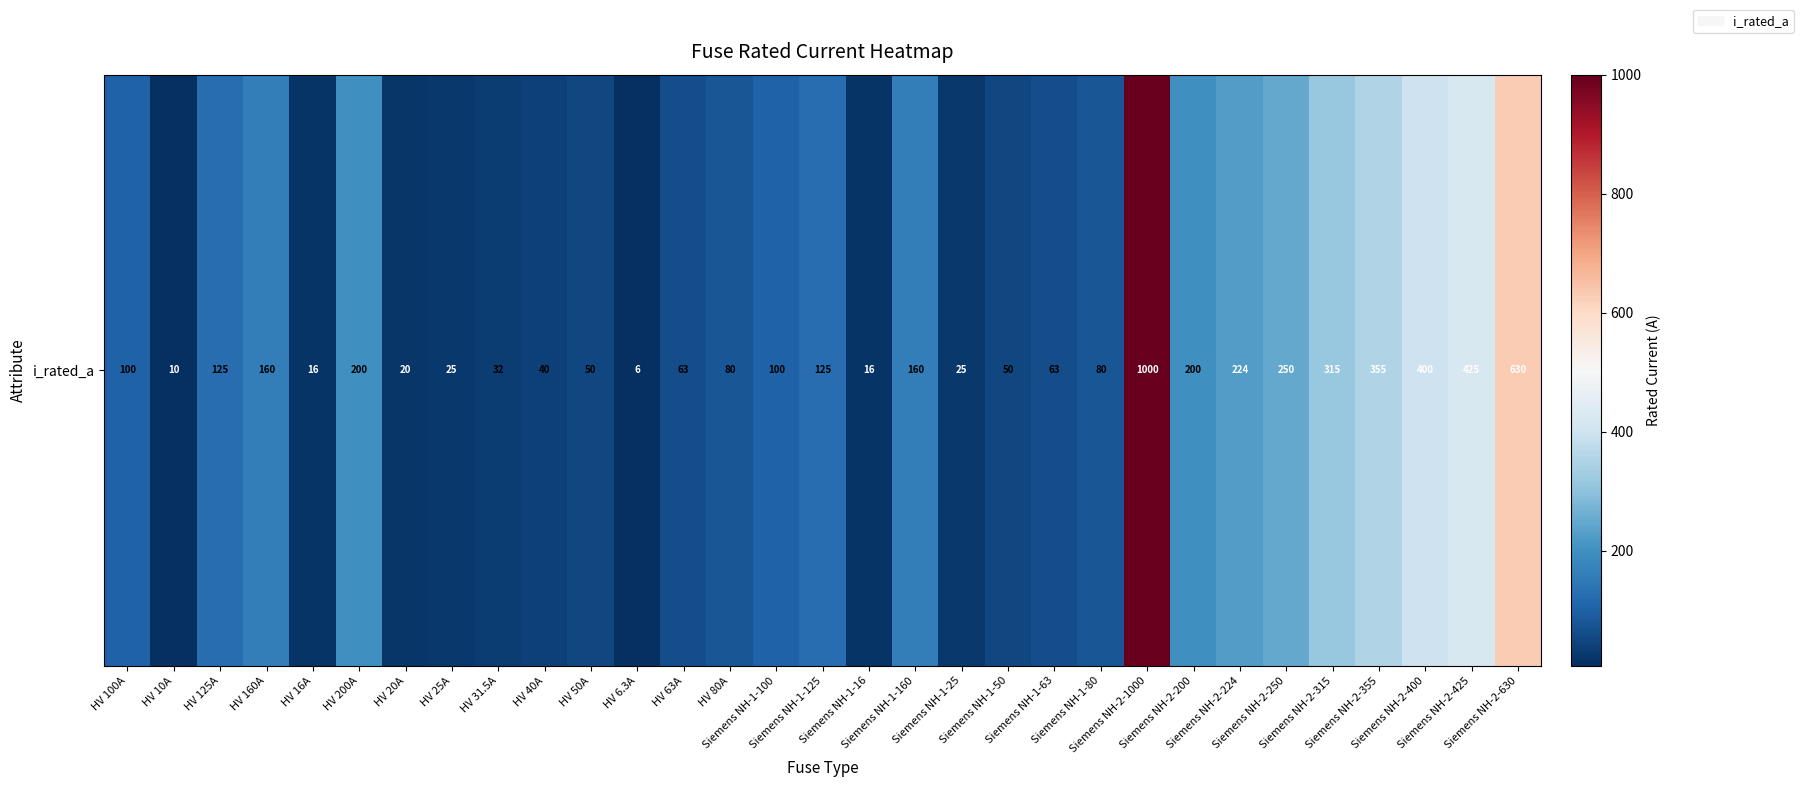

At which label is the value closest to 503?

Siemens NH-2-425